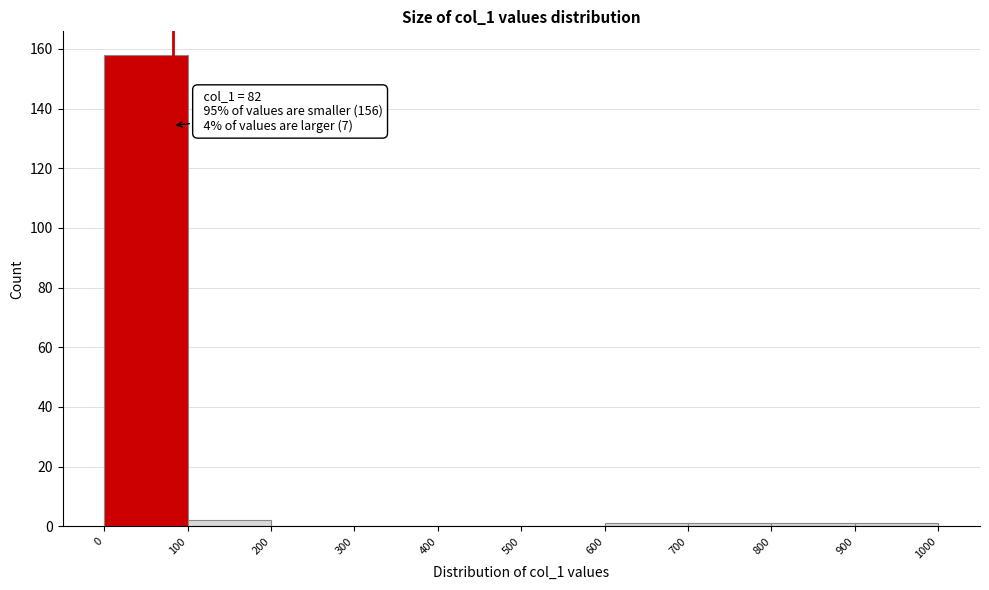

Over which range of the x-axis is the bar tallest?

0 to 100